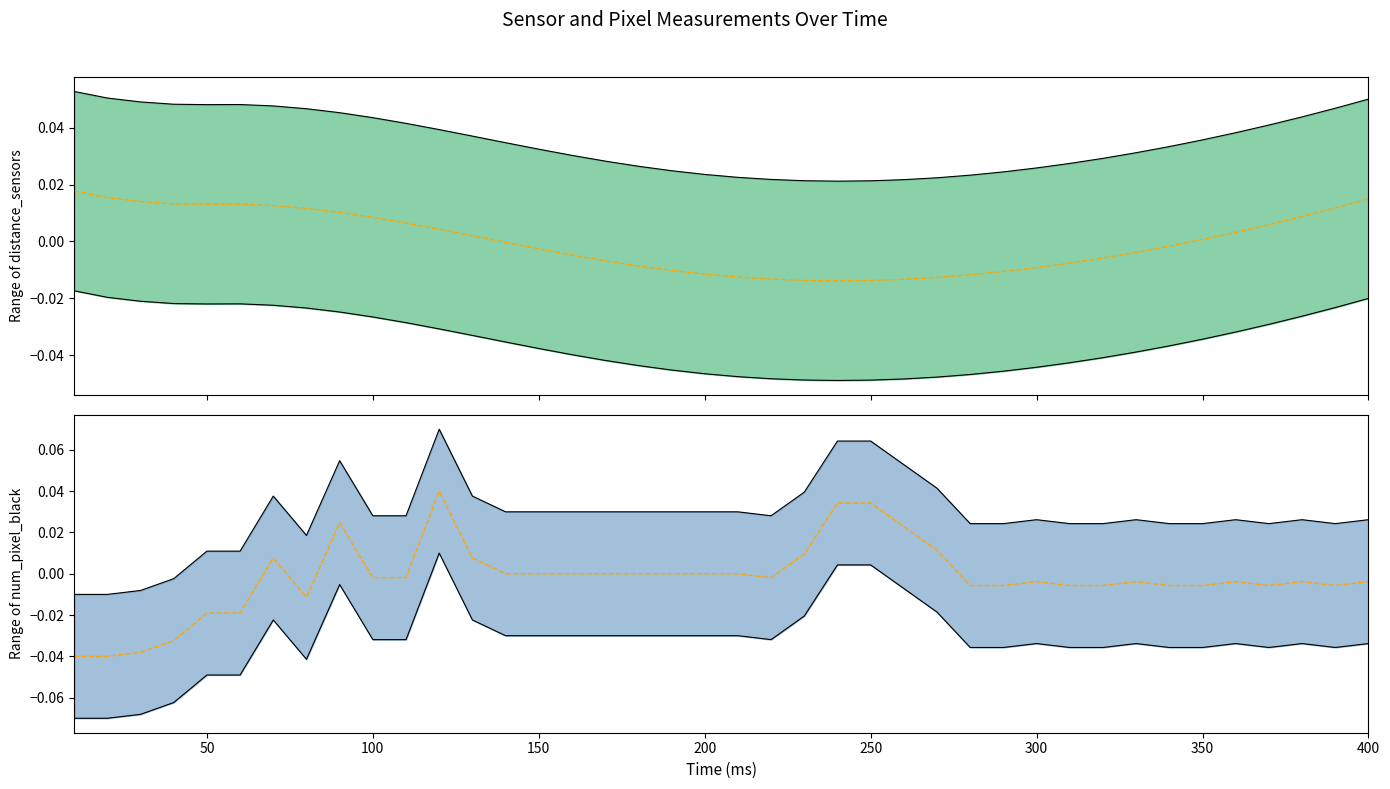

Which series has the largest total across all categories?

distance_sensors